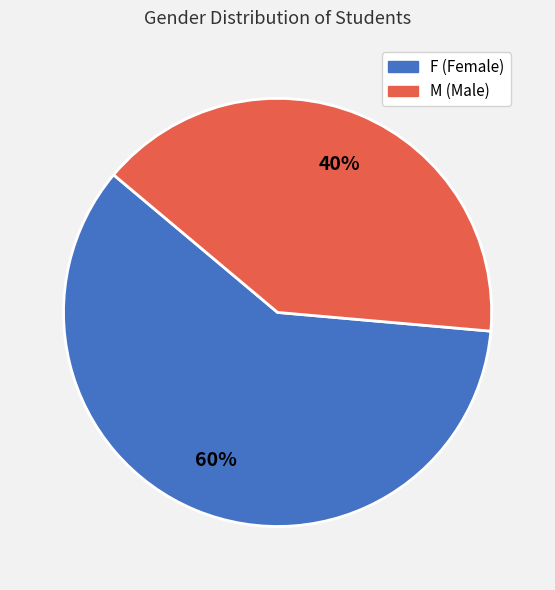

Count the number of slices in the pie.

2